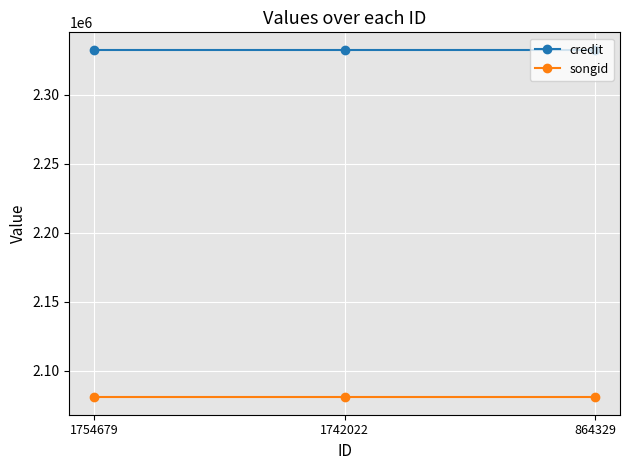

What is the smallest value displayed?

2080621